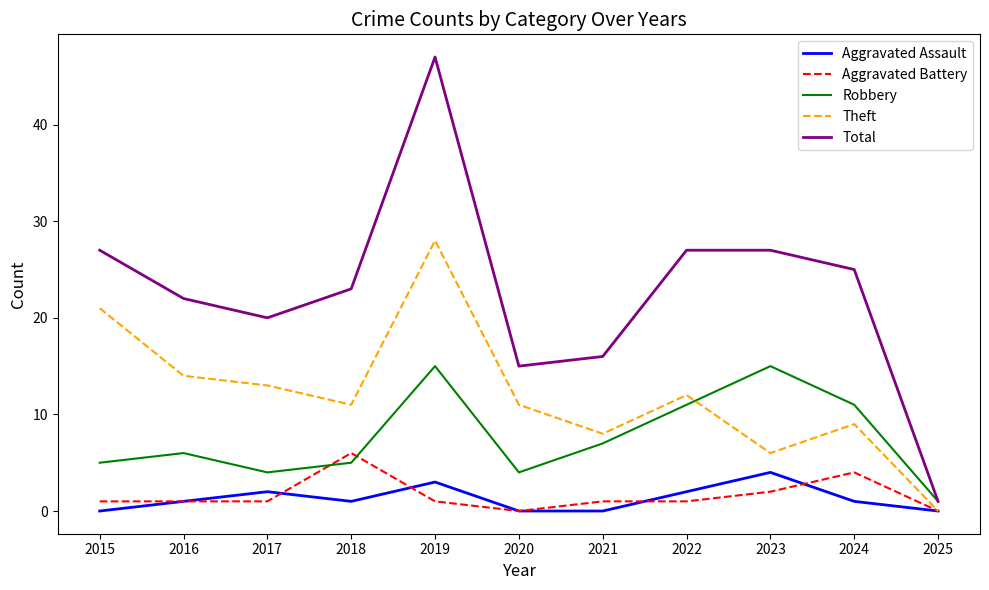

How many series are shown in this chart?

5